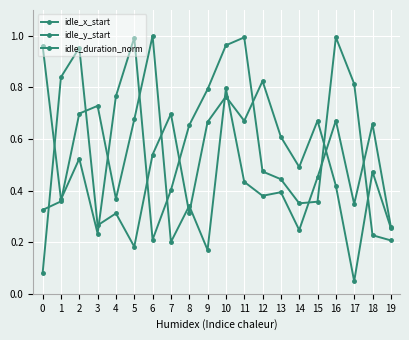

What value does the idle_duration_norm series have at 13?

0.4